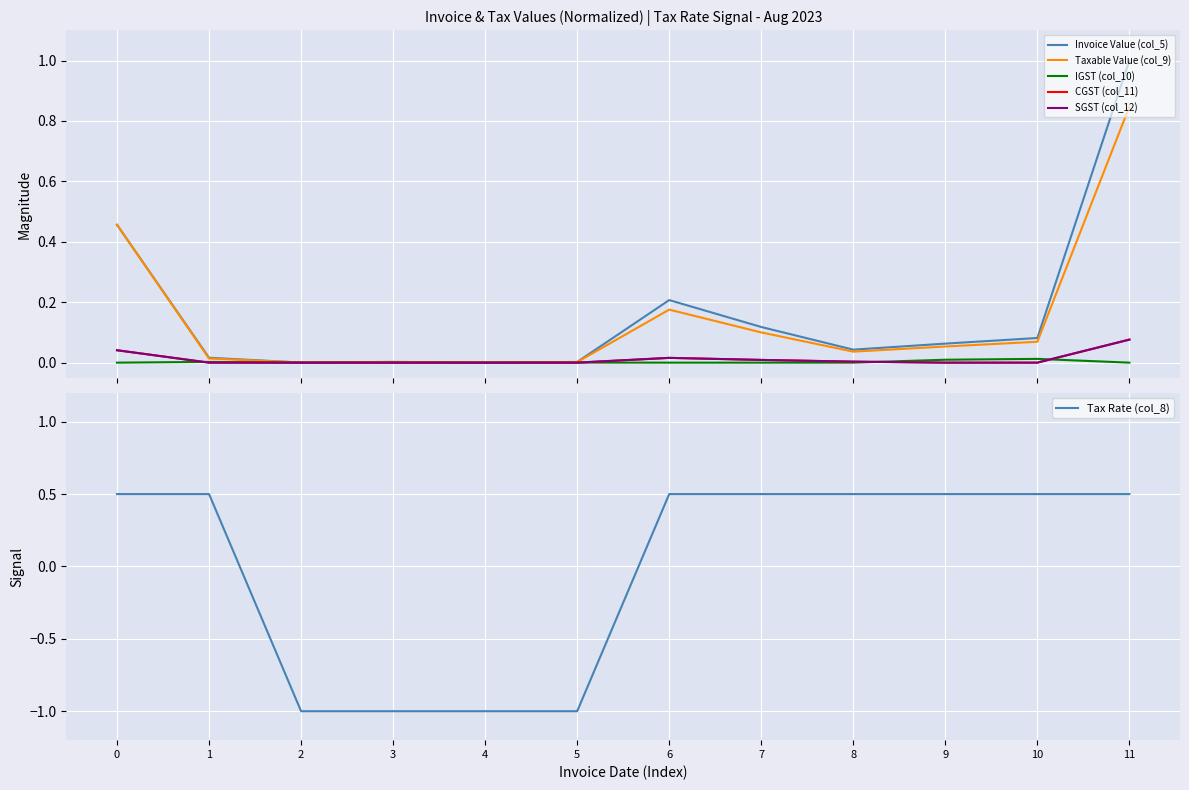

Count the number of categories in the chart.

12